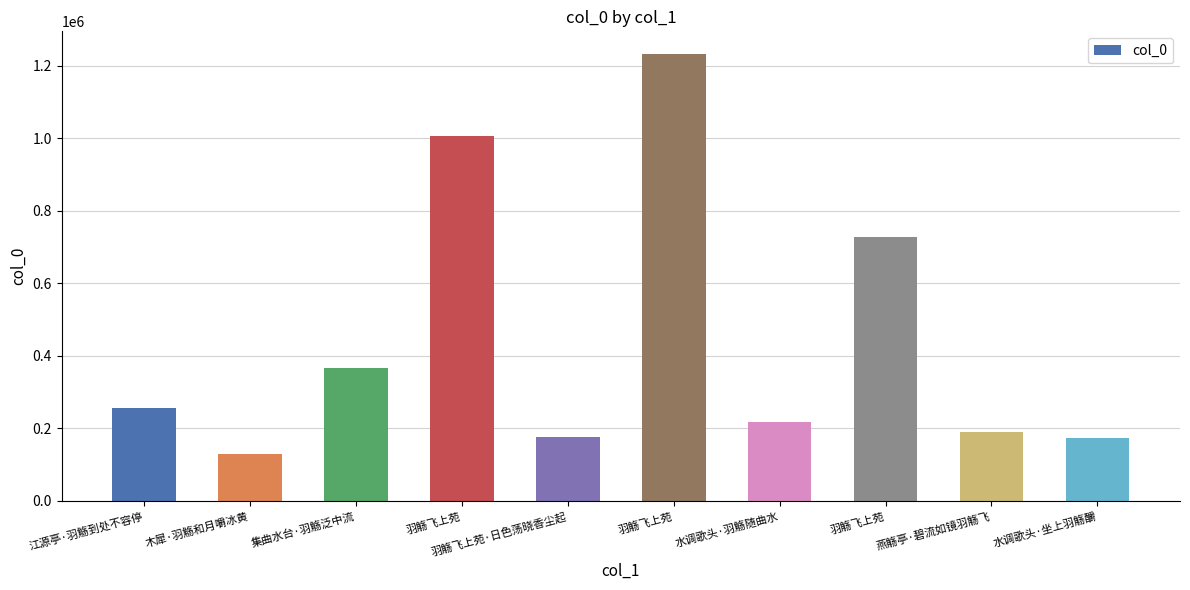

Between 水调歌头·坐上羽觞釂 and 水调歌头·羽觞随曲水, which is larger?

水调歌头·羽觞随曲水